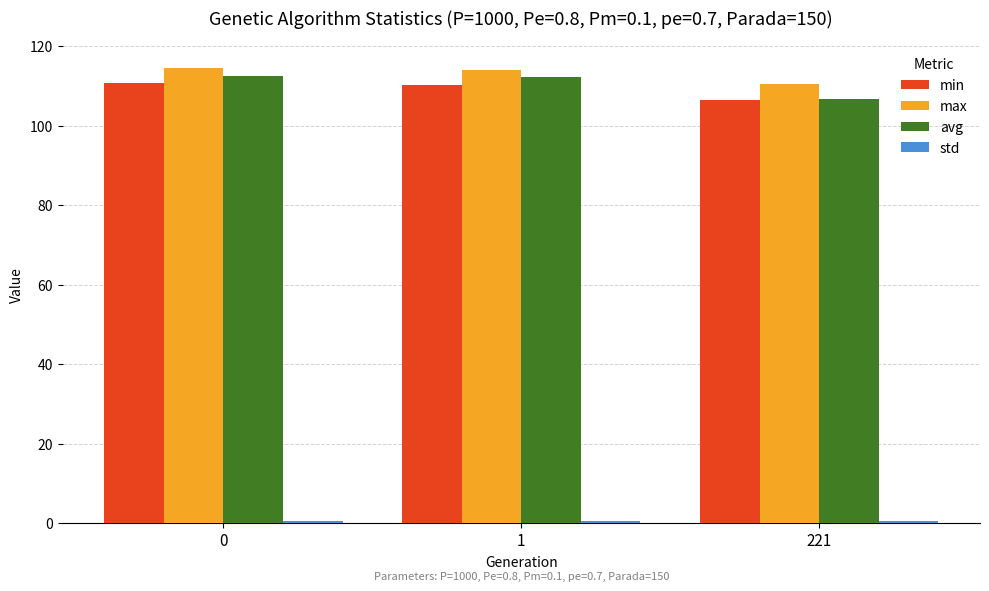

Is the value of avg at 221 greater than the value of min at 0?

No